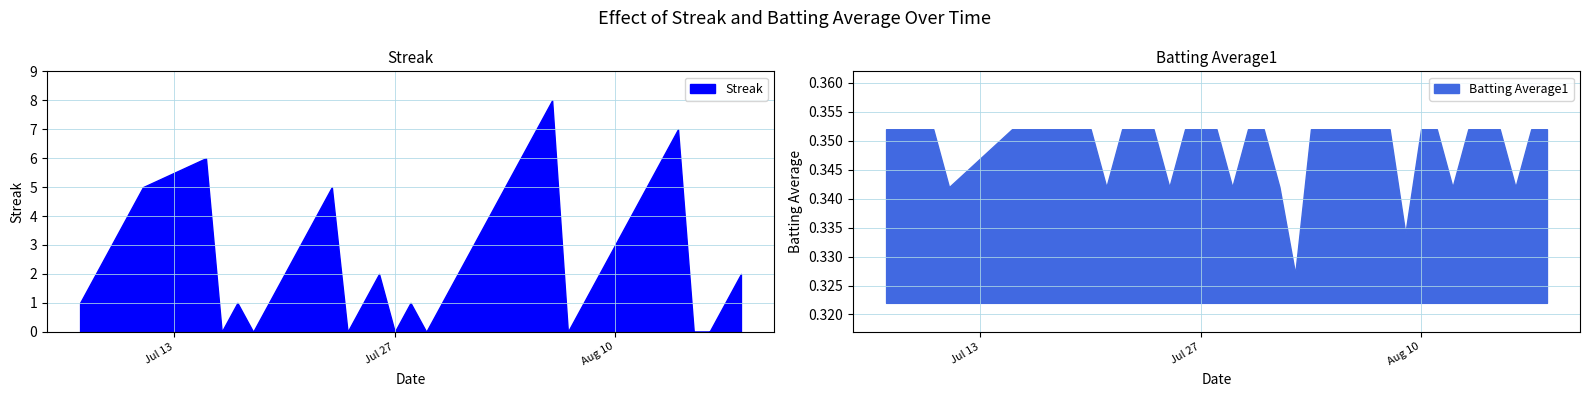

How many Batting Average1 values are between 0 and 1?

40